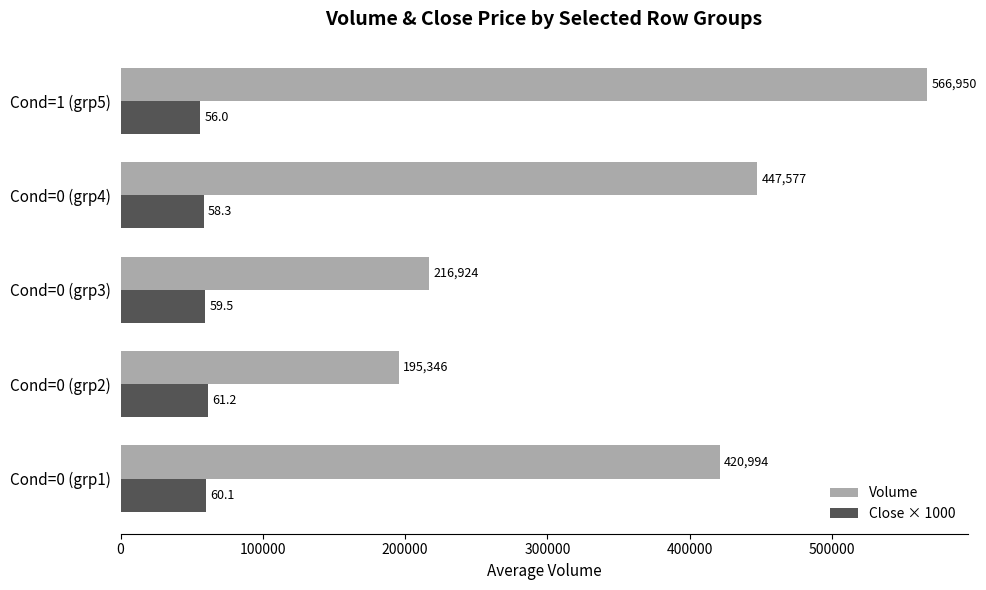

List the series in order of their peak value, lowest first.

Close × 1000, Volume